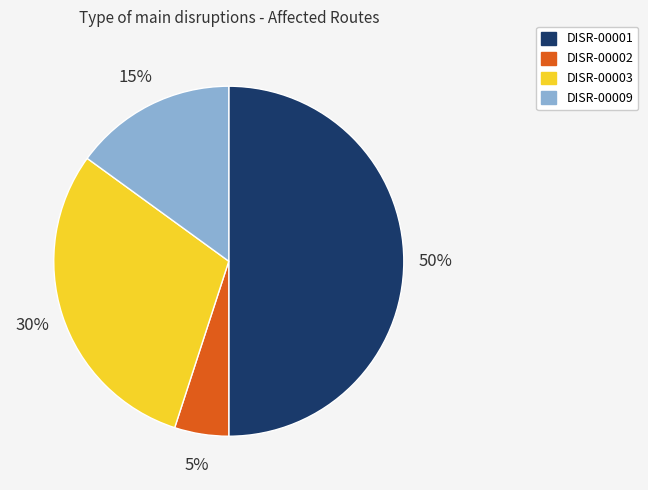

To the nearest percent, what is the difference between the DISR-00001 and DISR-00003 slice percentages?

20%